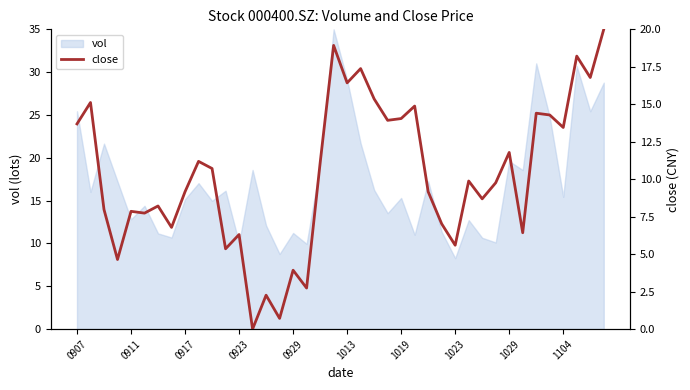

True or false: the data shows 11.0 at 39.

False